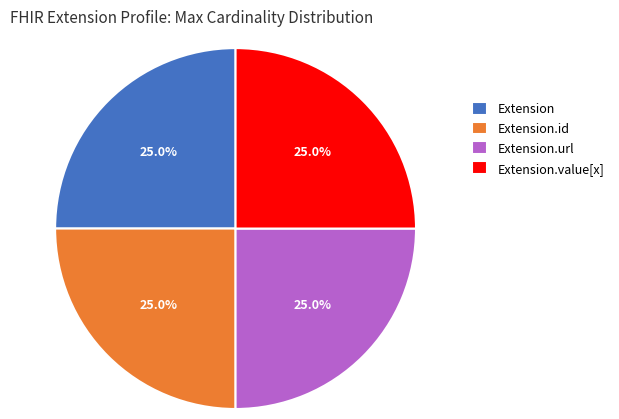

What percentage do Extension.id and Extension.url together represent?

50.0%